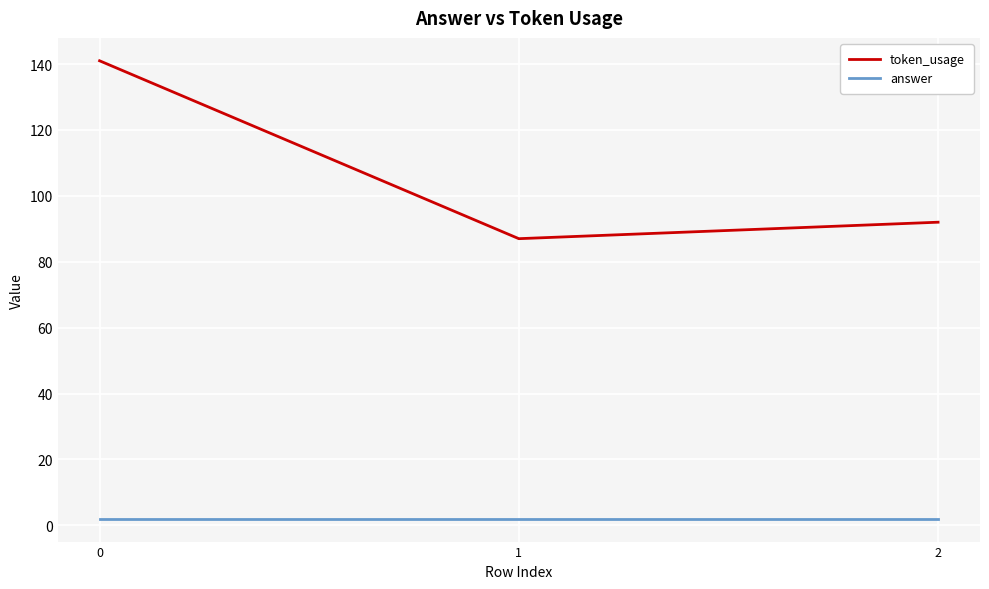

True or false: answer has a value of 2 at 0.

True